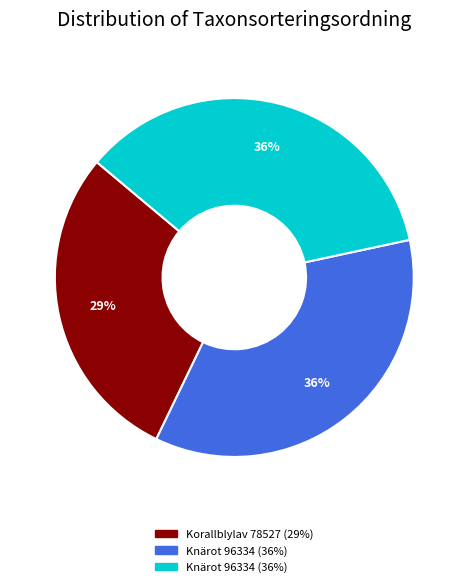

Is there a majority slice in this chart?

No